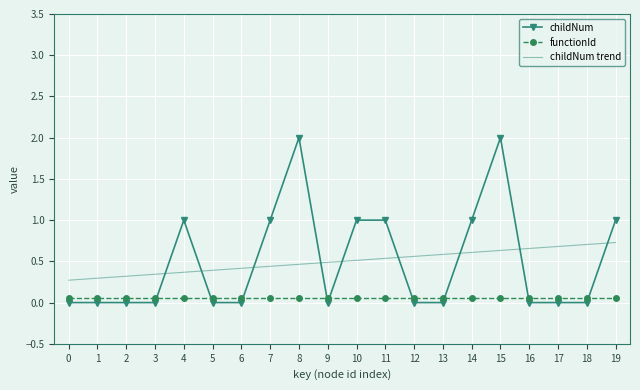

What is the value of the childNum trend point at the 12th from the left?

0.5